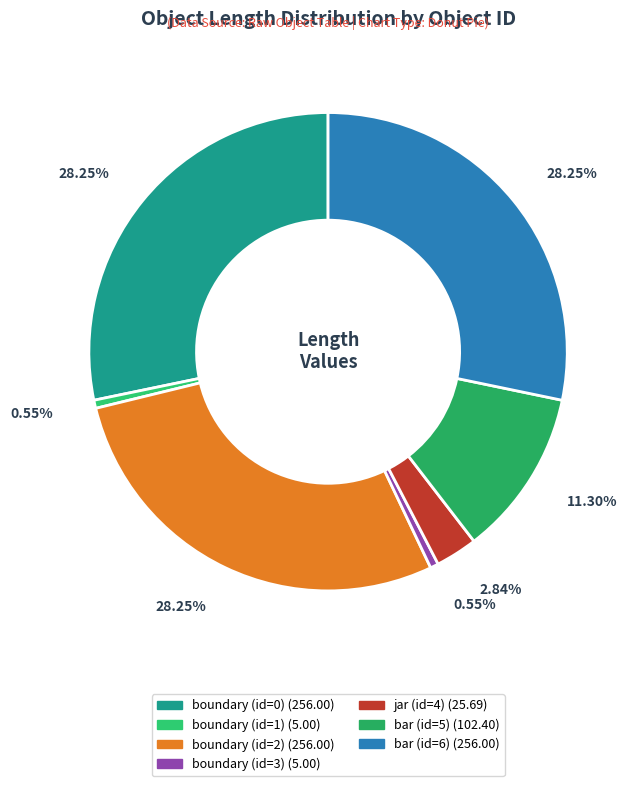

Is it true that bar (id=6) is 28% of the pie?

True